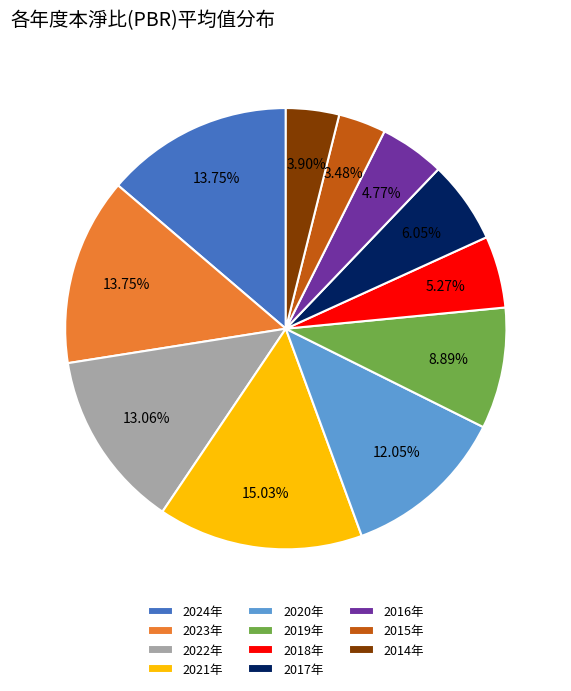

Between 2024年 and 2018年, which is larger?

2024年